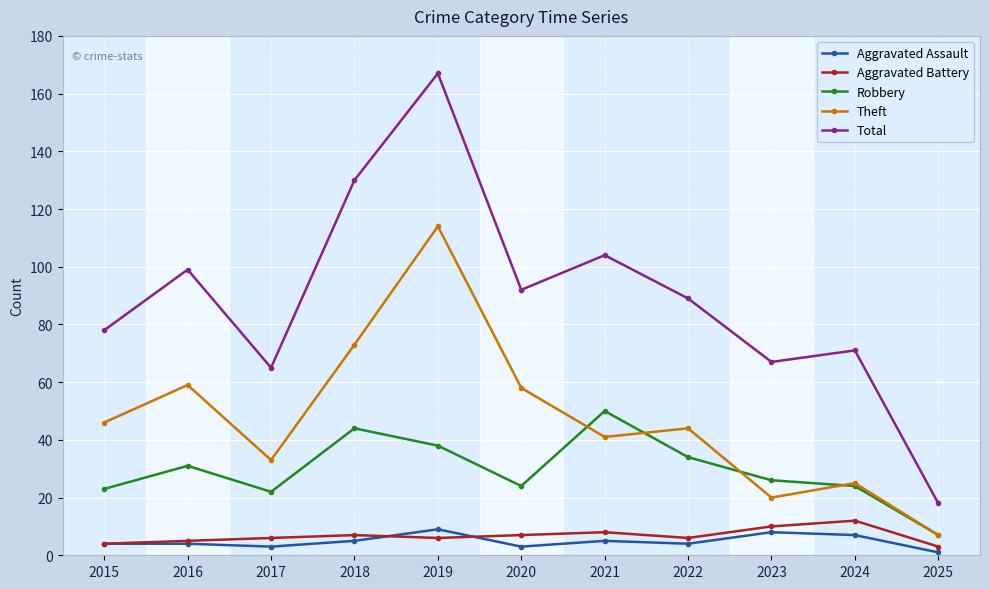

What is the difference between the Theft values at 2015 and 2018?

27